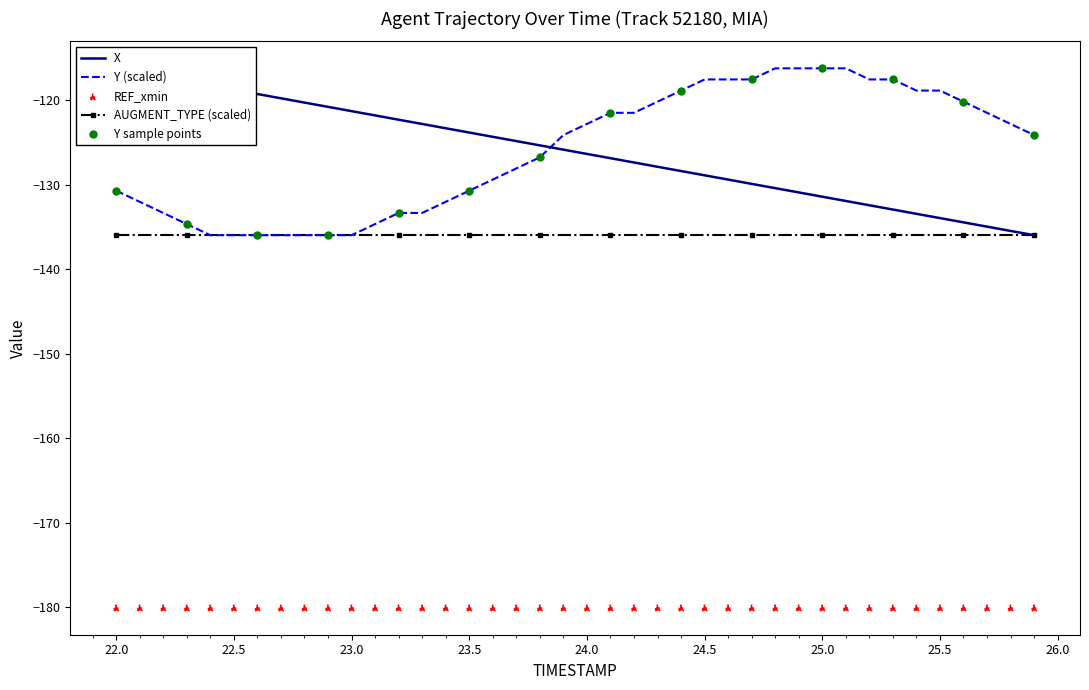

Which series contains the highest Y value?

X